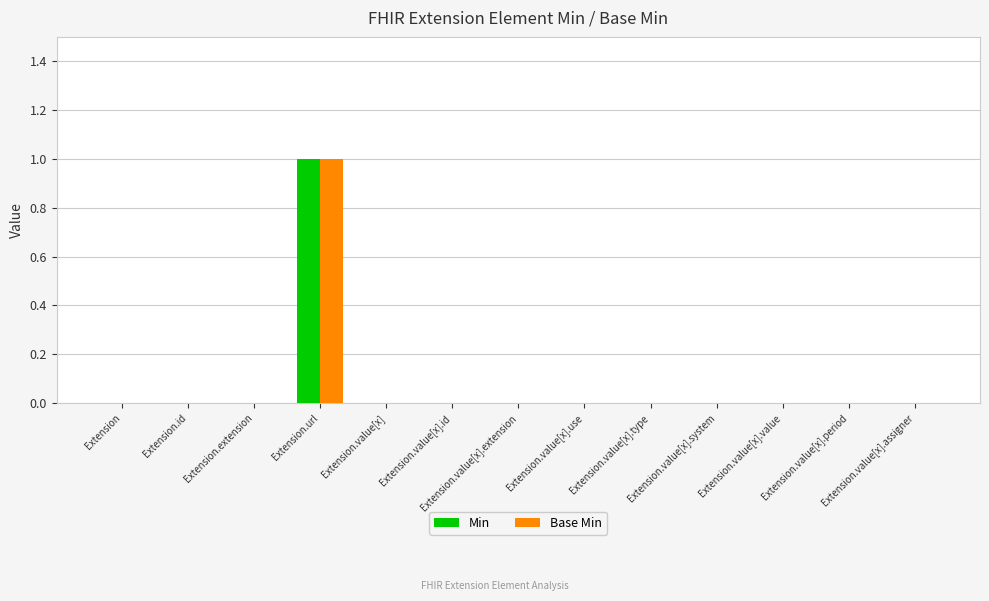

Are the bars grouped side by side (vs. stacked)?

Yes